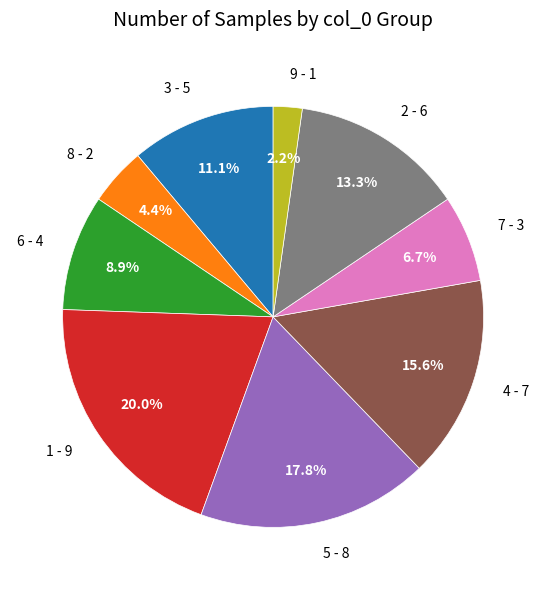

To the nearest percent, what is the difference between the largest and smallest slice percentages?

18%